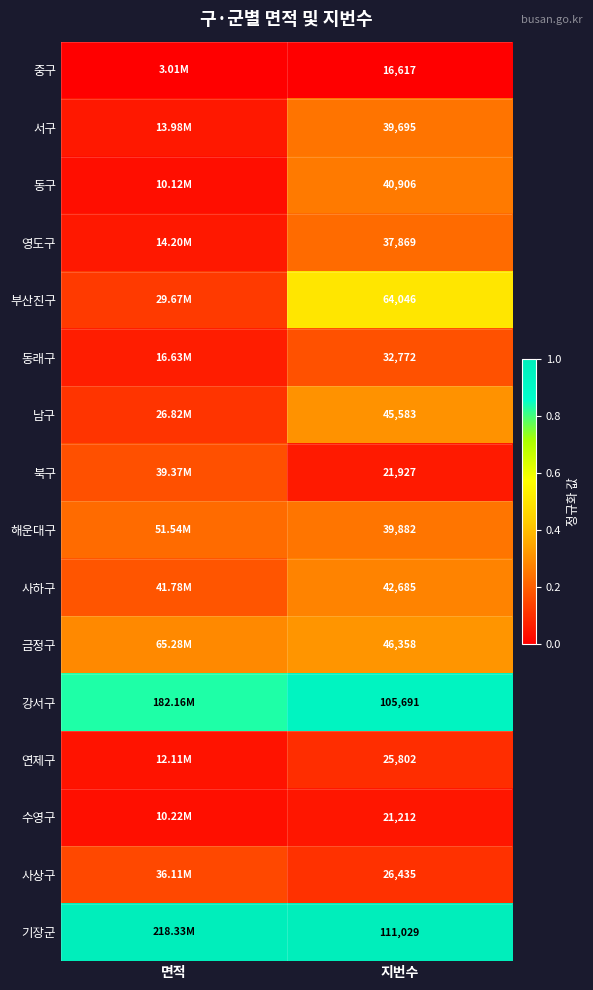

List the series in order of their peak value, highest first.

기장군, 강서구, 부산진구, 금정구, 남구, 사하구, 동구, 해운대구, 서구, 영도구, 동래구, 북구, 사상구, 연제구, 수영구, 중구